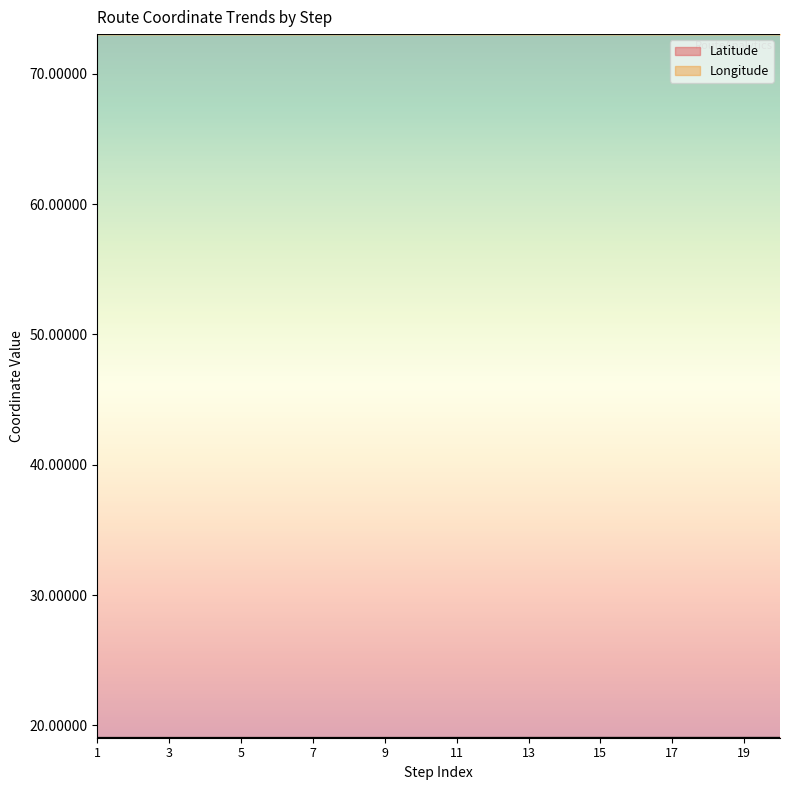

True or false: Longitude and Latitude cross at least once.

False